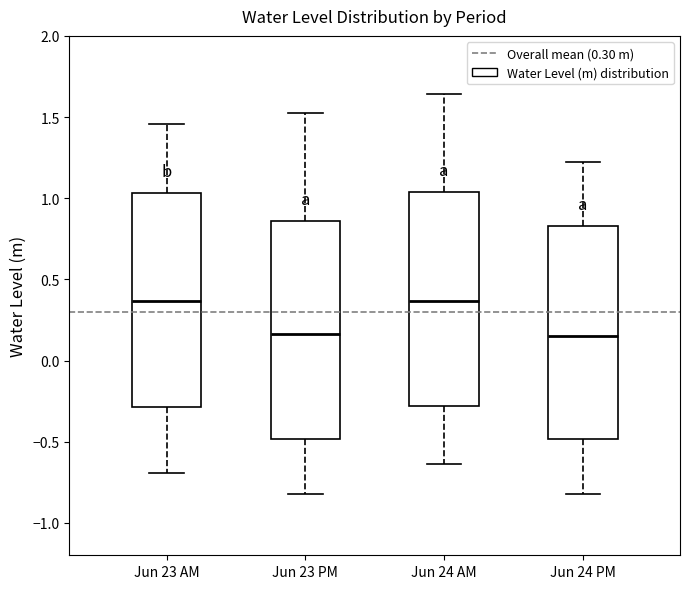

Reading left to right, transcribe this box plot: for each box, give where its median line is, the range the box spans, and where its two whiskers end, as read against the y-axis. The values are not printed on the chart, so give them approximately, as read against the axis.

Jun 23 AM: median 0.35, box -0.30 to 1.05, whiskers -0.70 to 1.45
Jun 23 PM: median 0.15, box -0.50 to 0.85, whiskers -0.80 to 1.55
Jun 24 AM: median 0.35, box -0.30 to 1.05, whiskers -0.65 to 1.65
Jun 24 PM: median 0.15, box -0.50 to 0.85, whiskers -0.80 to 1.25